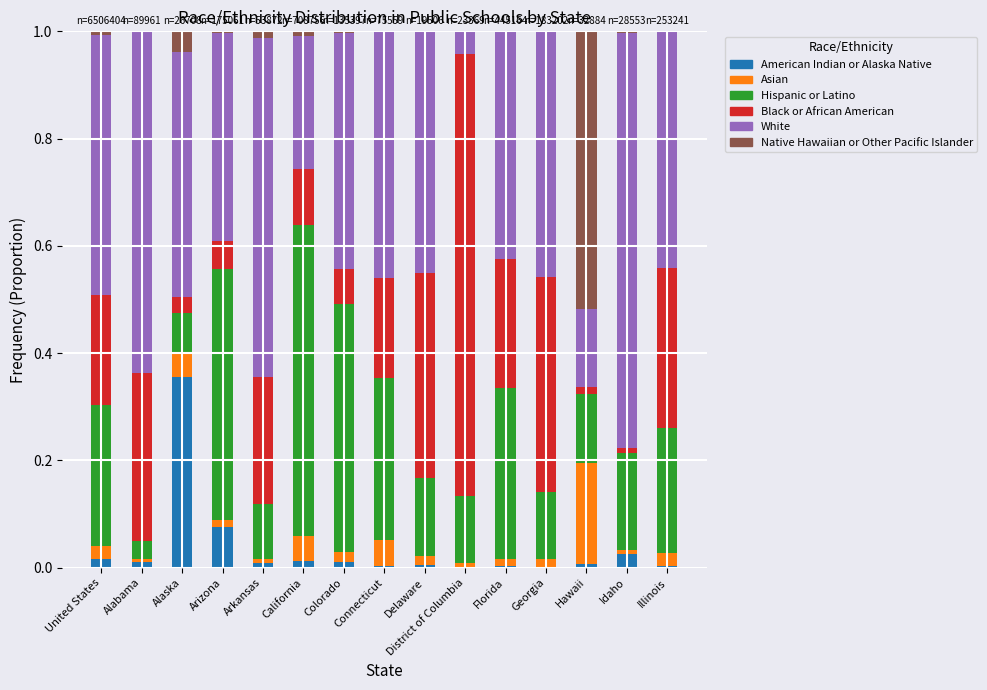

Does the chart contain stacked bars?

Yes